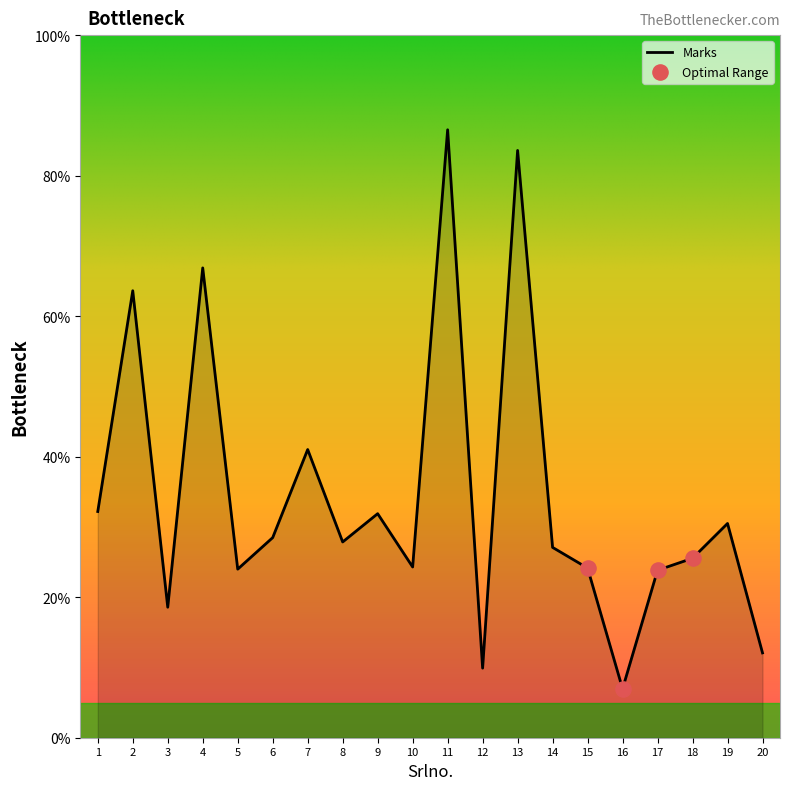

Approximately how many times larger is the value at 18 compared to 11?

0.3